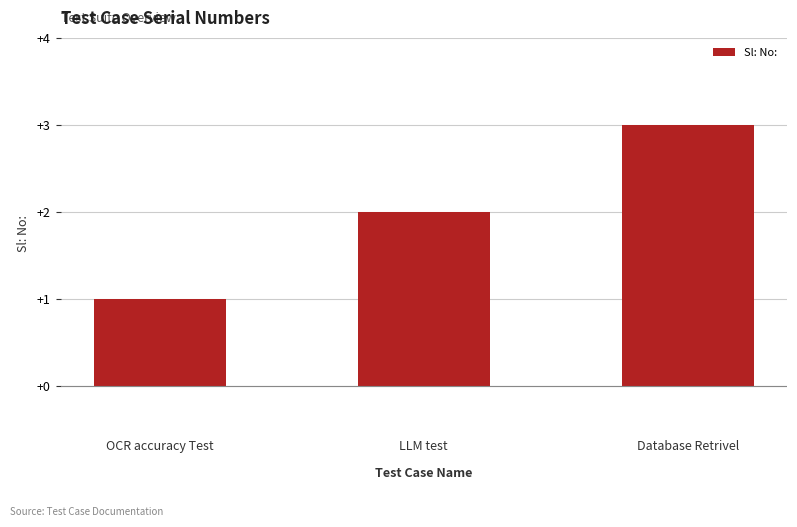

What is the change in value from OCR accuracy Test to LLM test?

+1